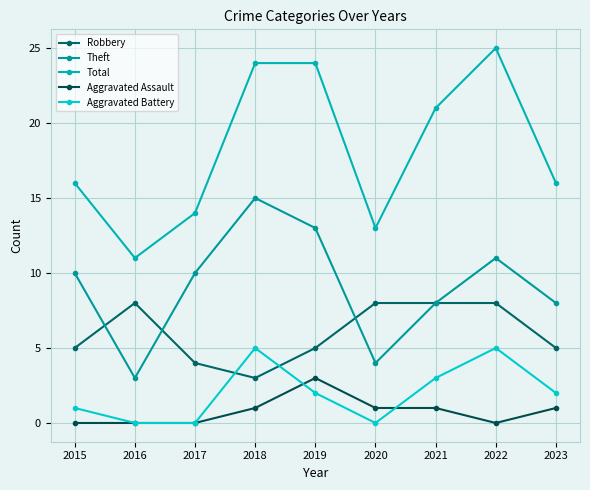

Reading left to right, list all the values displayed in this chart.

Robbery: 5	8	4	3	5	8	8	8	5
Theft: 10	3	10	15	13	4	8	11	8
Total: 16	11	14	24	24	13	21	25	16
Aggravated Assault: 0	0	0	1	3	1	1	0	1
Aggravated Battery: 1	0	0	5	2	0	3	5	2